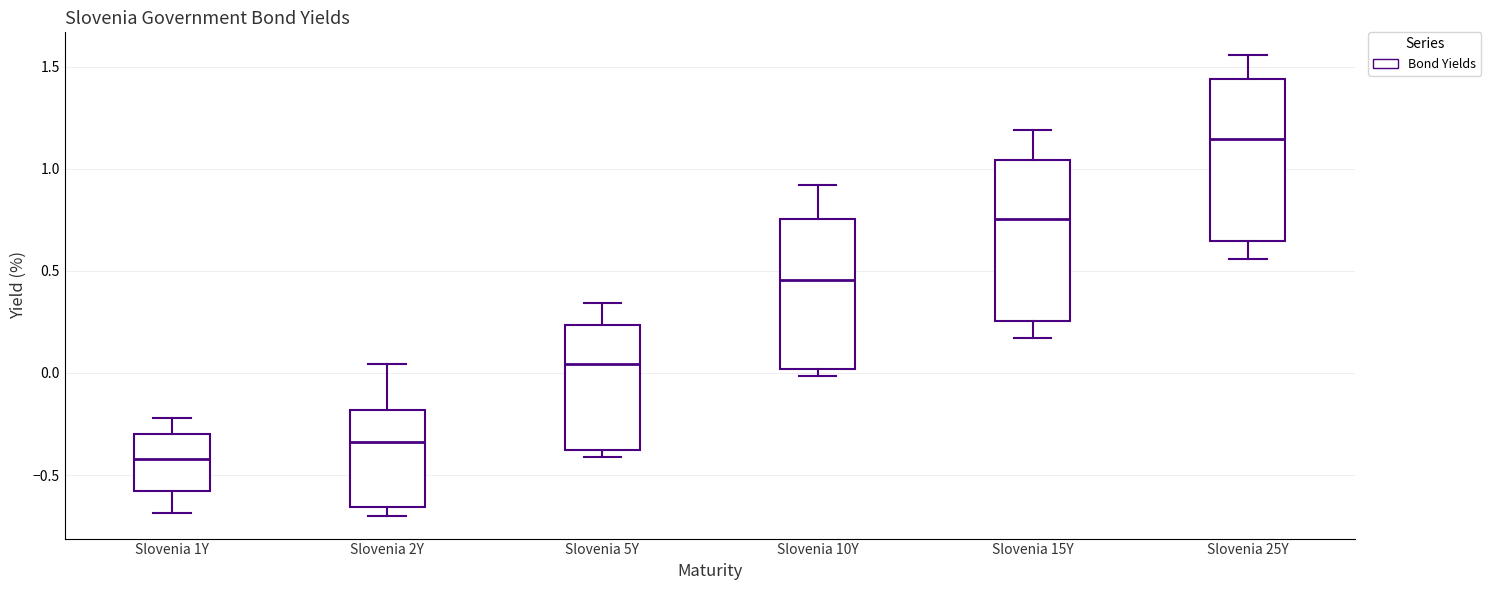

Reading left to right, transcribe this box plot: for each box, give where its median line is, the range the box spans, and where its two whiskers end, as read against the y-axis. The values are not printed on the chart, so give them approximately, as read against the axis.

Slovenia 1Y: median -0.40, box -0.60 to -0.30, whiskers -0.70 to -0.20
Slovenia 2Y: median -0.35, box -0.65 to -0.20, whiskers -0.70 to 0.05
Slovenia 5Y: median 0.05, box -0.40 to 0.25, whiskers -0.40 (just below the box's lower edge) to 0.35
Slovenia 10Y: median 0.45, box 0.00 to 0.75, whiskers 0.00 (just below the box's lower edge) to 0.90
Slovenia 15Y: median 0.75, box 0.25 to 1.05, whiskers 0.15 to 1.20
Slovenia 25Y: median 1.15, box 0.65 to 1.45, whiskers 0.55 to 1.55